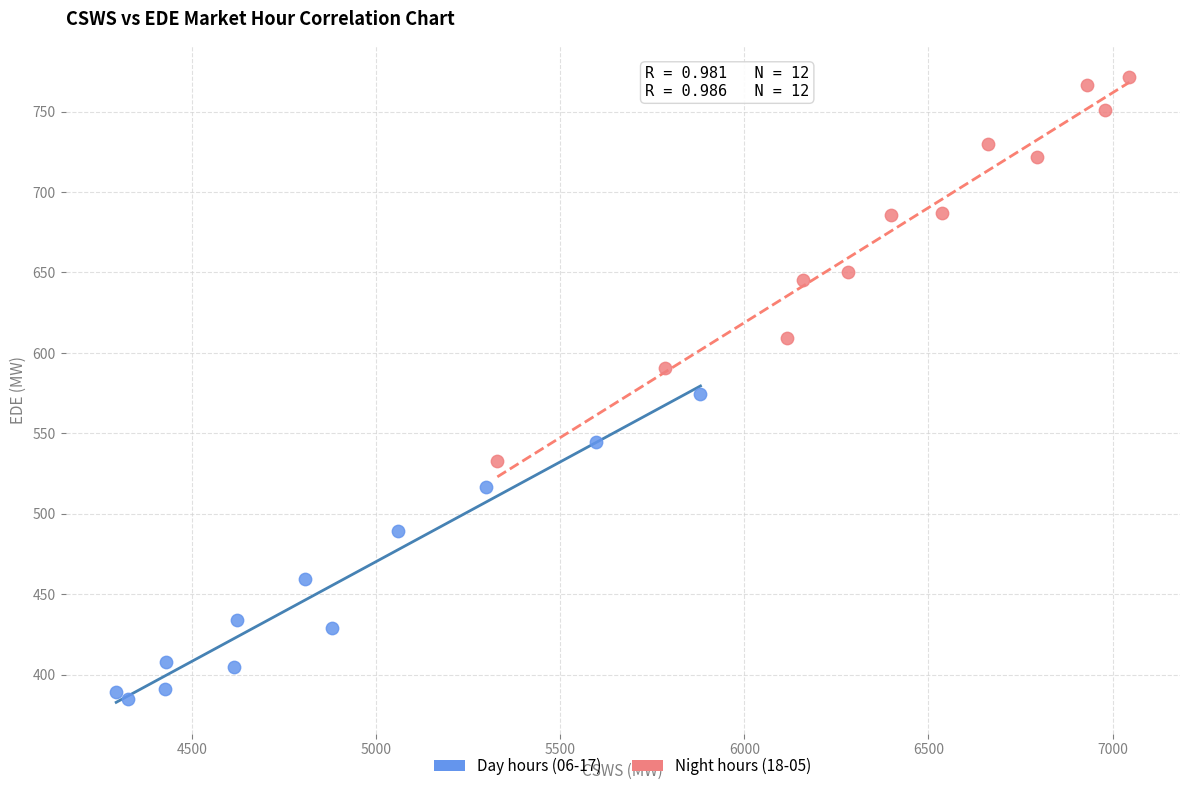

Which series has the widest spread of Y values?

Night hours (18-05)